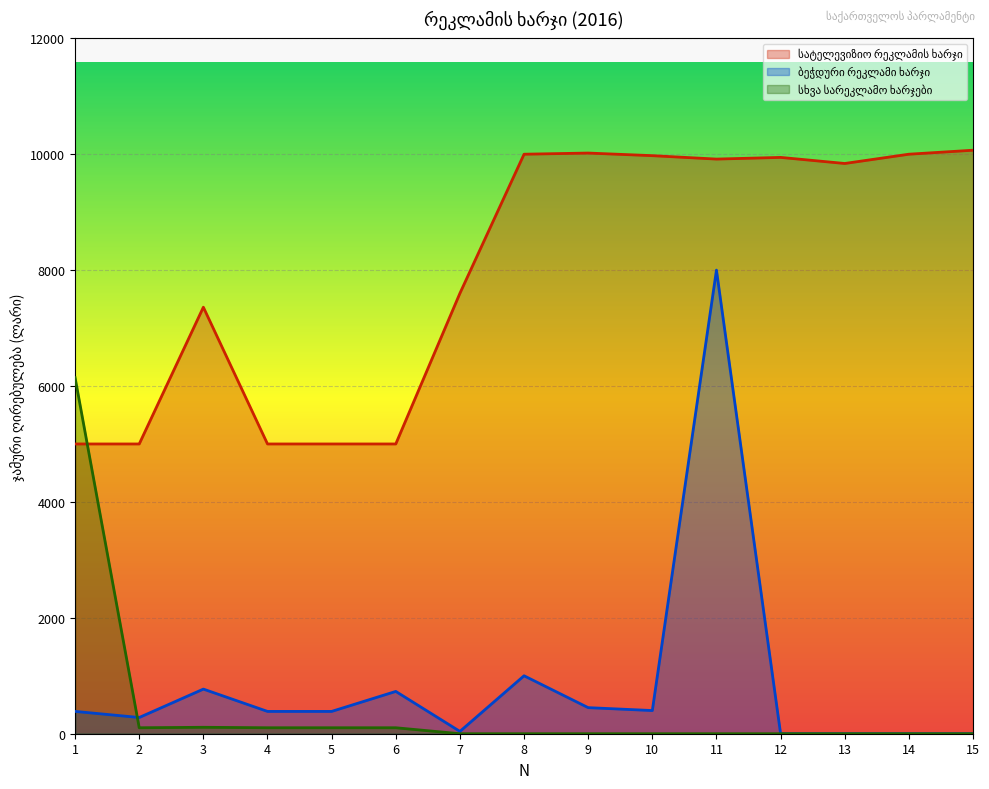

Where does the ბეჭდური რეკლამი ხარჯი series first go above 385?

3